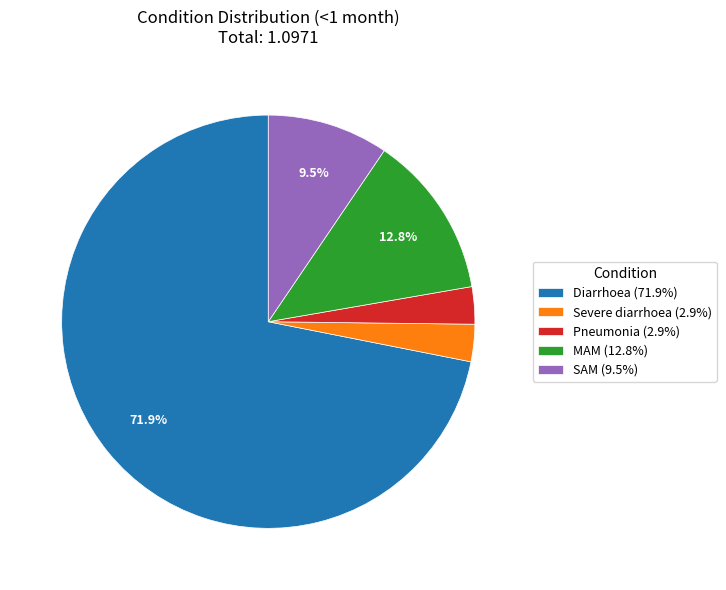

Does Severe diarrhoea account for over 50% of the chart?

No